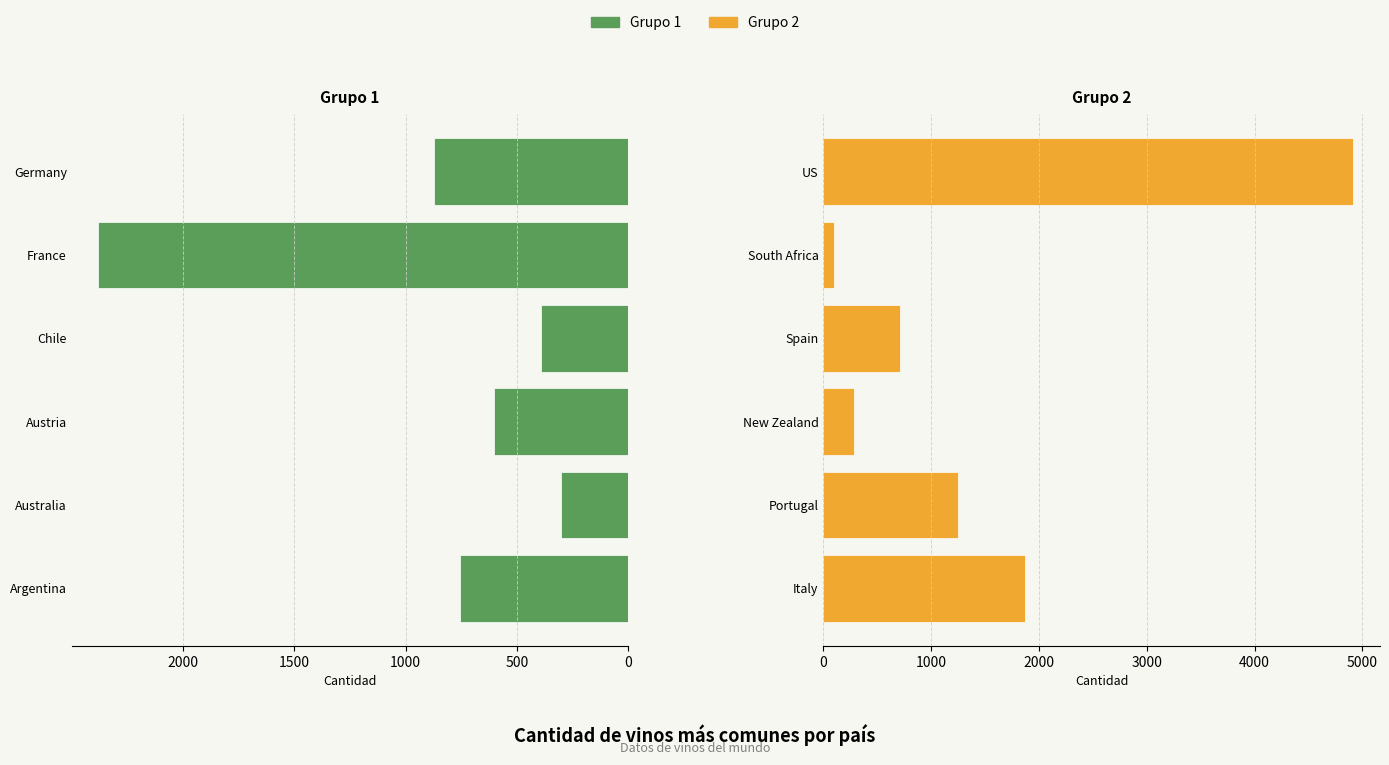

Count the number of categories in the chart.

6